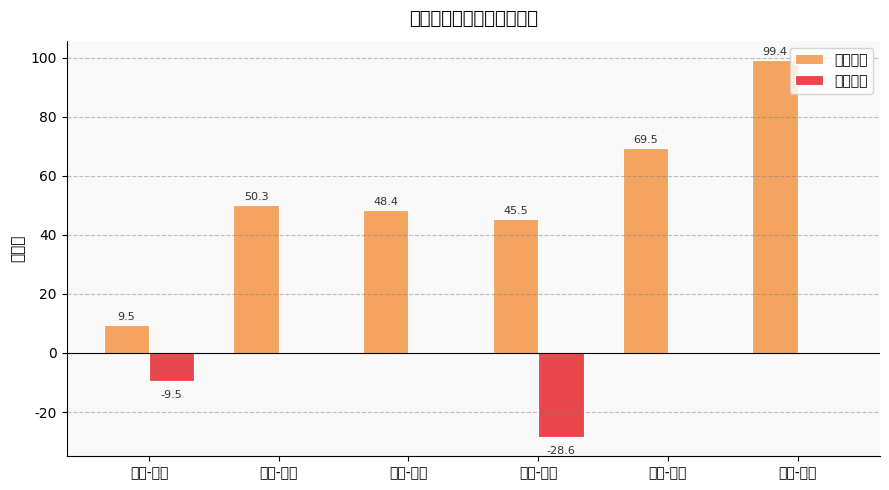

At which category is the sum across all series the highest?

重庆-湖北